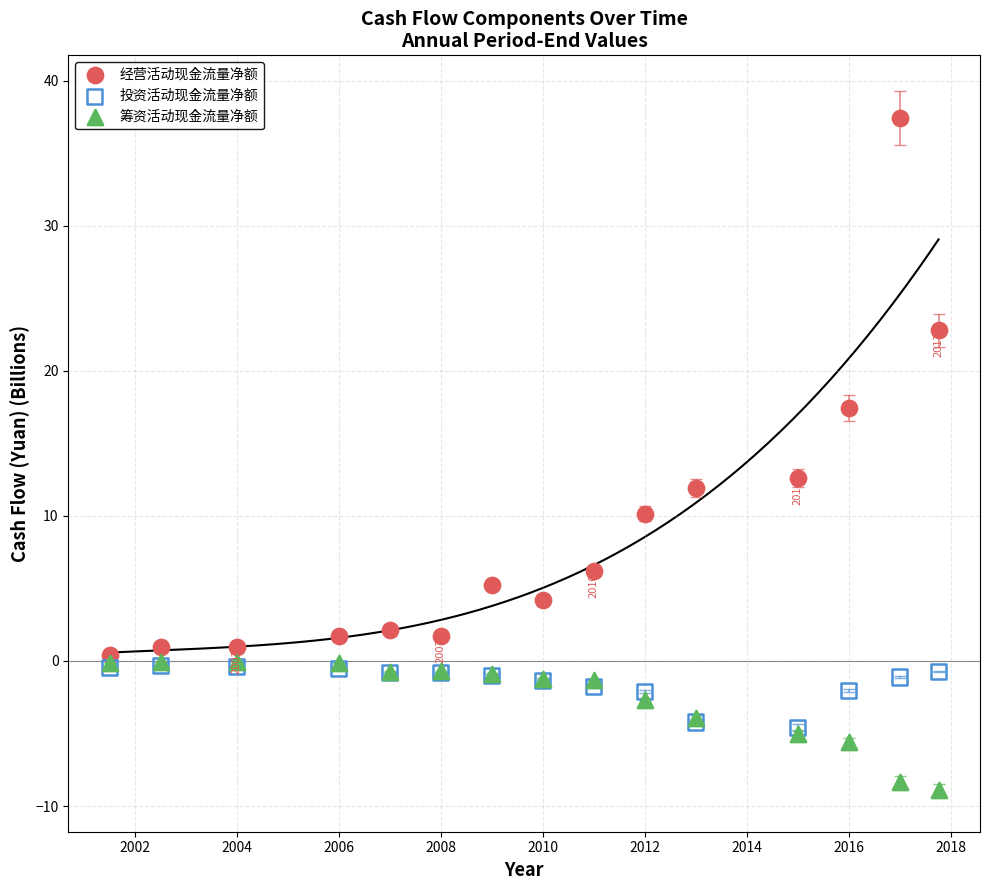

Which series reaches the maximum Y coordinate?

经营活动现金流量净额